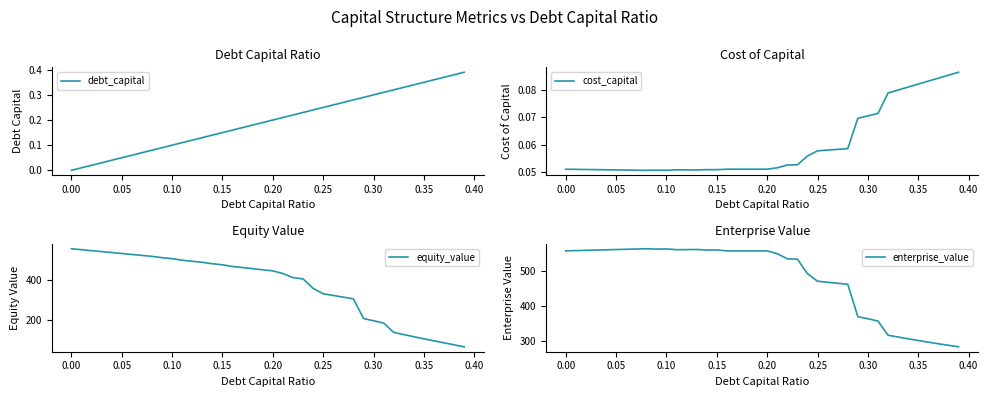

What is the minimum value for enterprise_value?

282.0